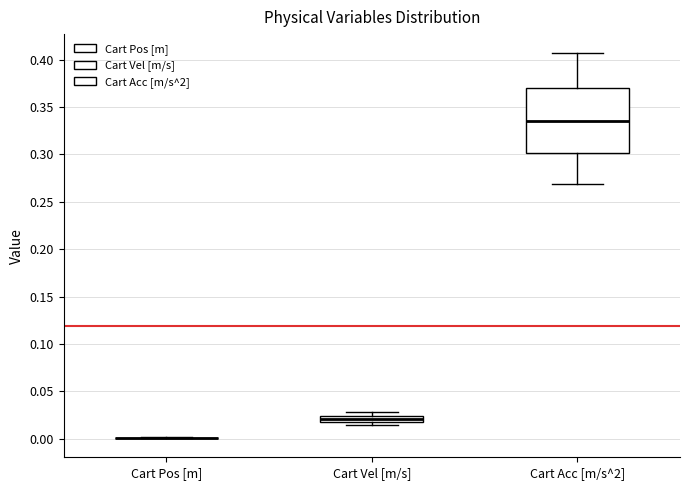

Comparing the boxes themselves (not the whiskers), which one is the tallest?

Cart Acc [m/s^2]